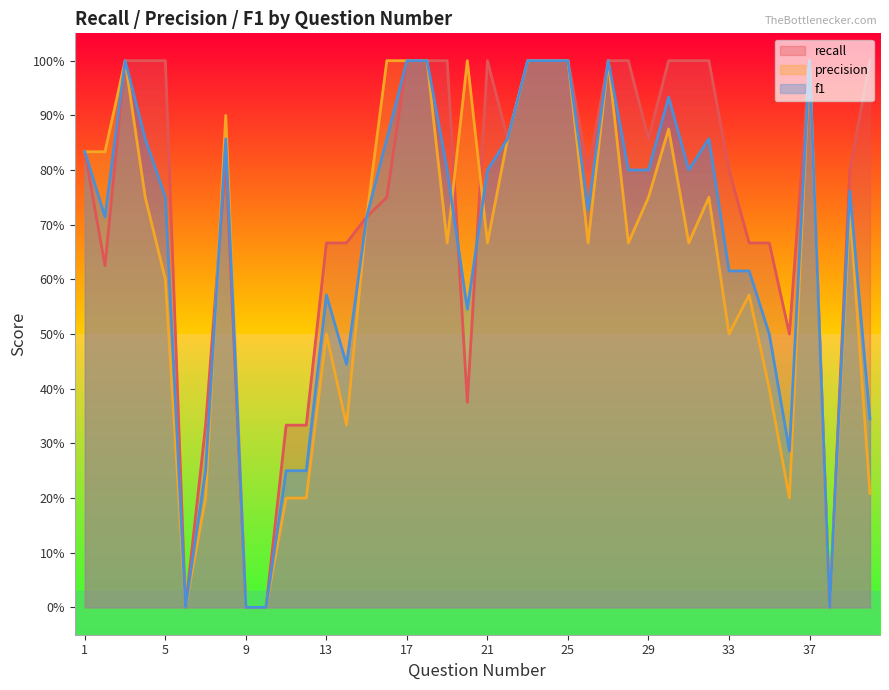

In f1, how many points are lower than both neighbors (excluding endpoints)?

9